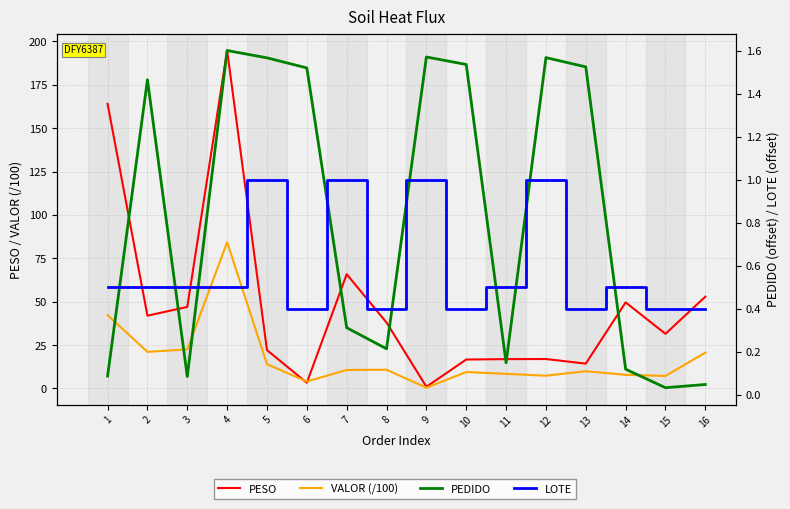

Which label corresponds to the largest value in the chart?

4